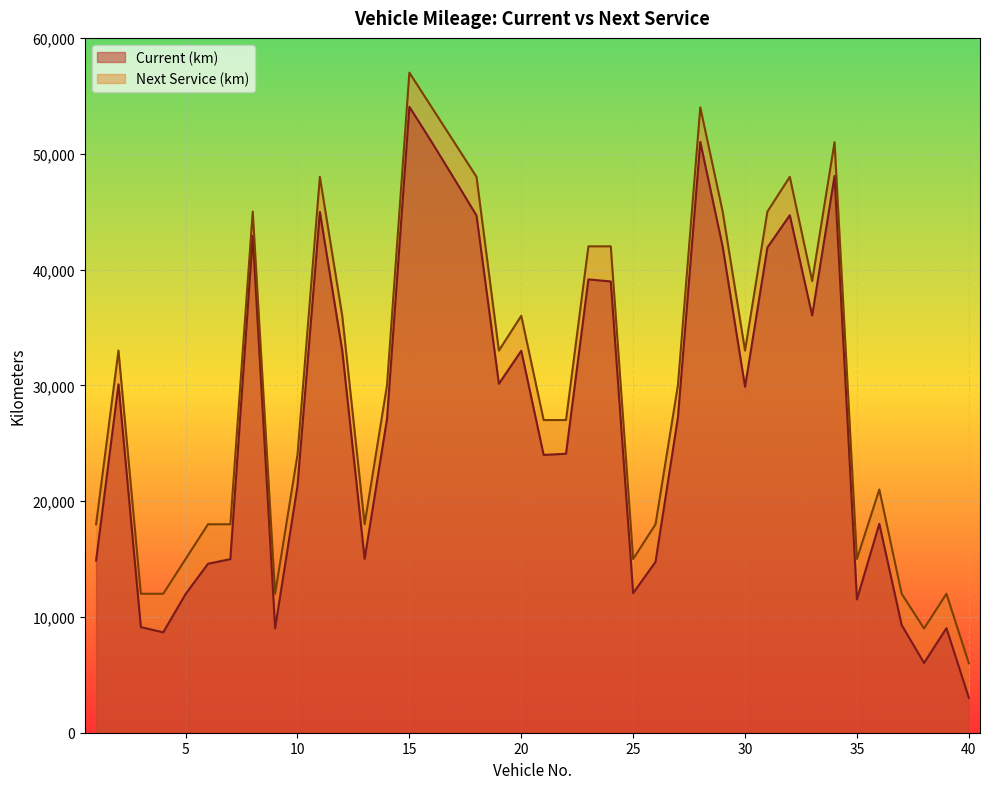

True or false: Next Service (km) and Current (km) intersect in this chart.

False